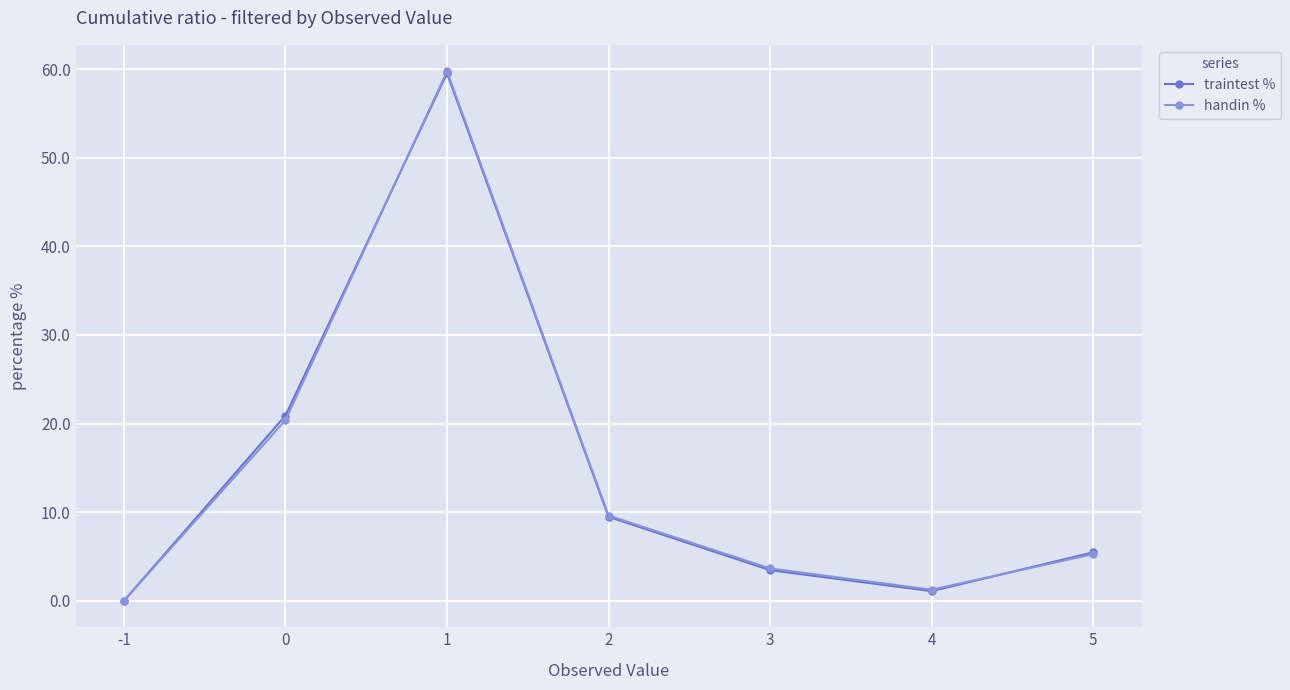

Which category has the highest value across all series?

1